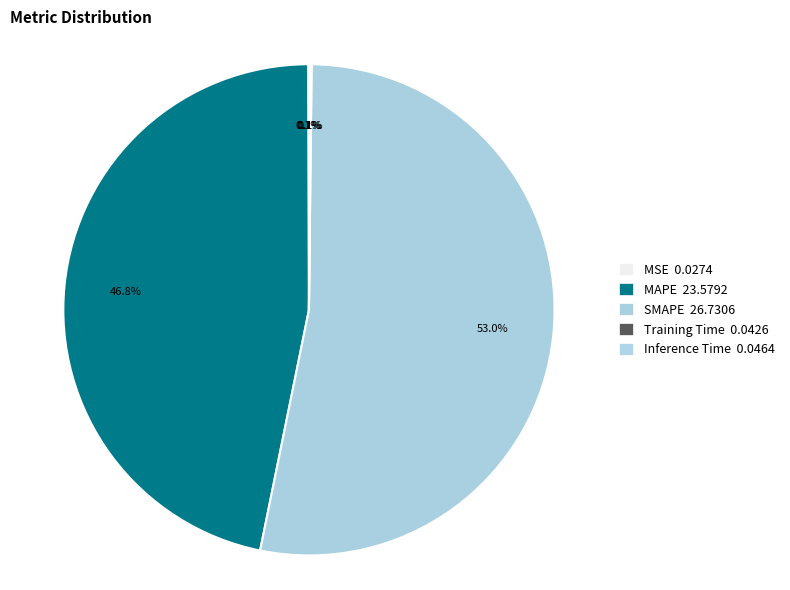

Is MAPE the majority of the pie?

No